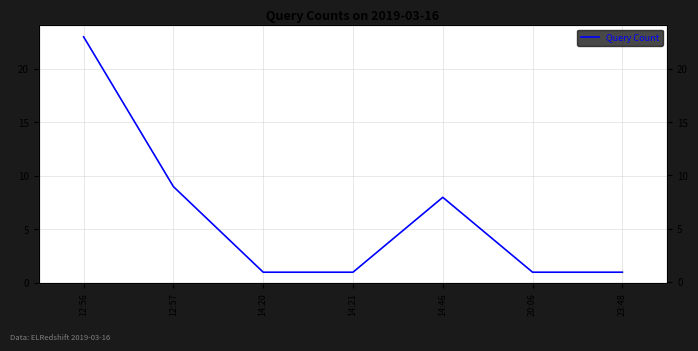

What is the value of the 4th point from the left?

1